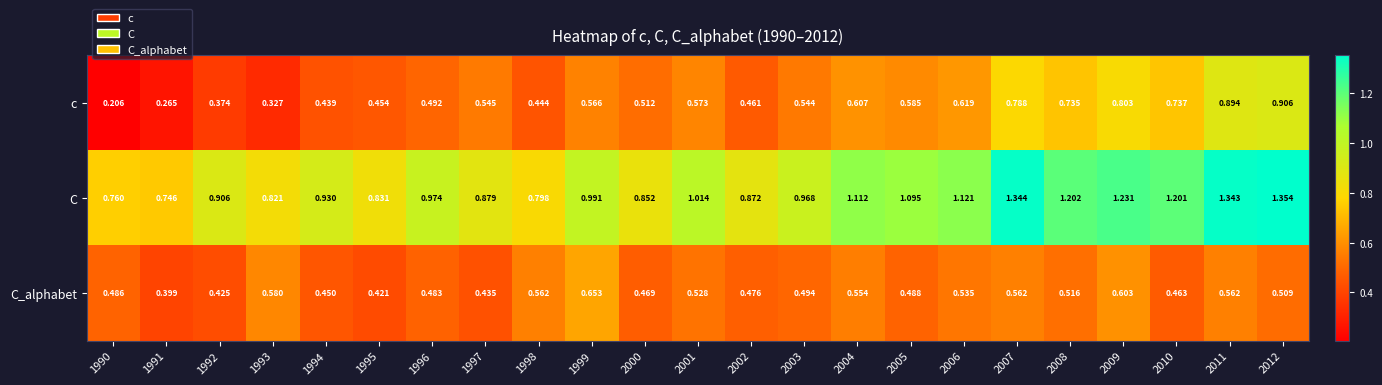

Which series has the widest spread of values?

c